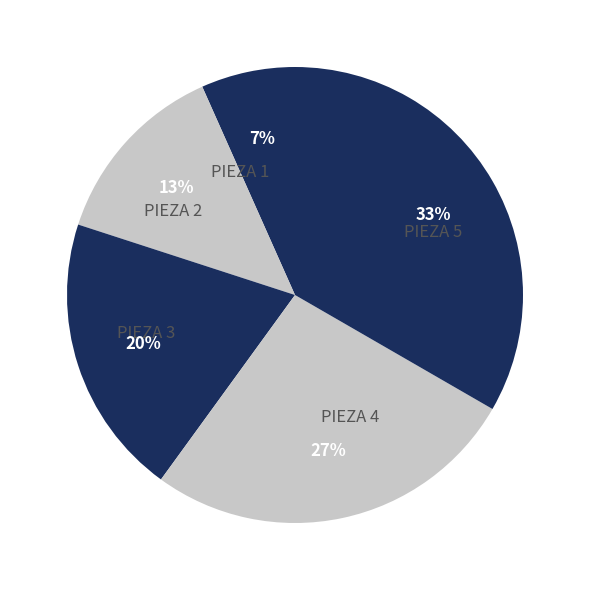

To the nearest percent, what percentage of the pie is PIEZA 4?

27%